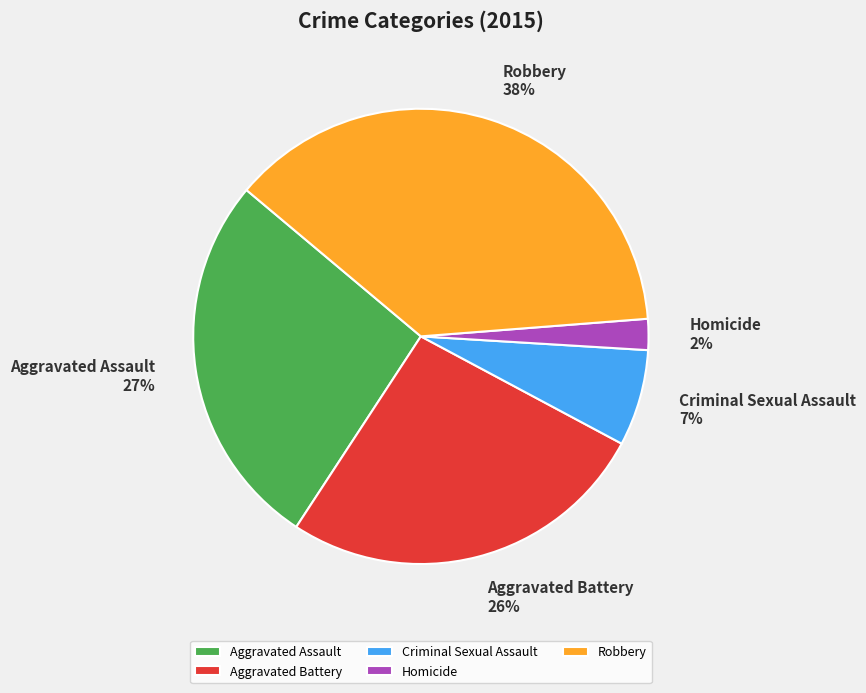

Is it true that Aggravated Battery is 26% of the pie?

True